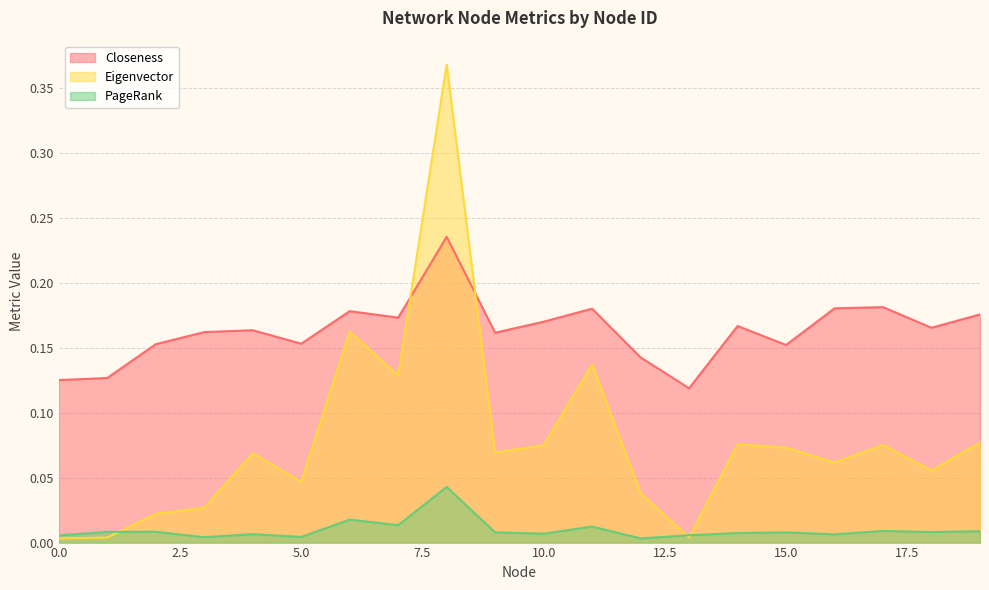

At which category is the sum across all series the highest?

8